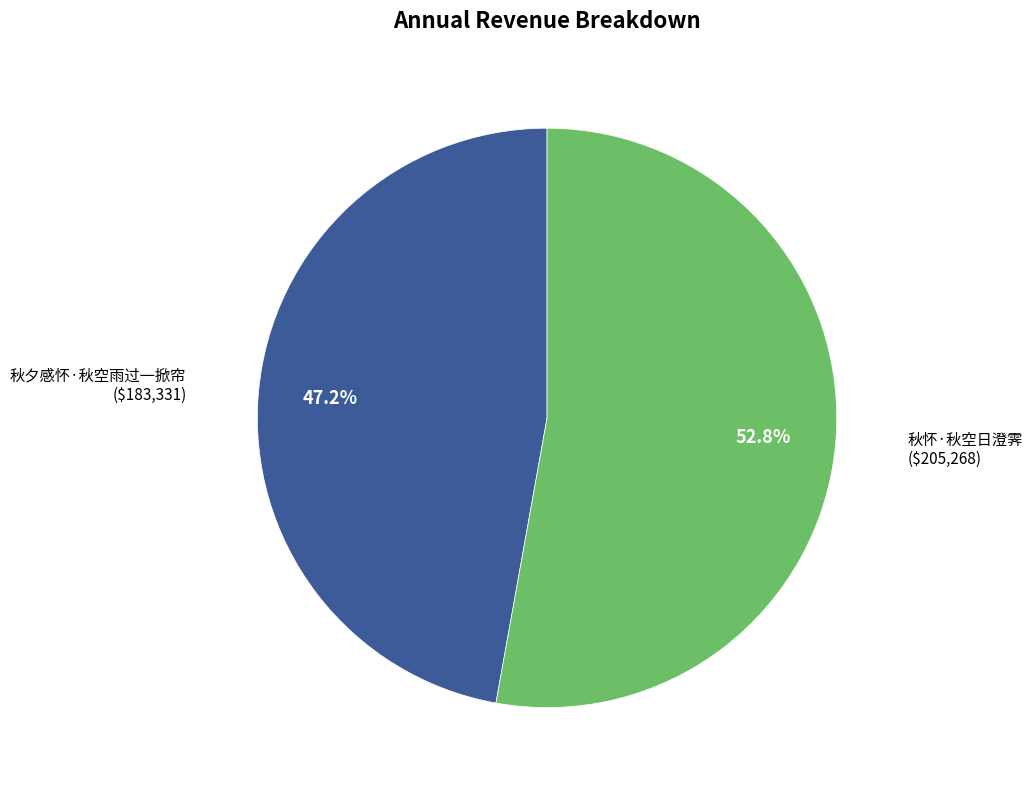

Is it true that 秋夕感怀·秋空雨过一掀帘 is 47% of the pie?

True